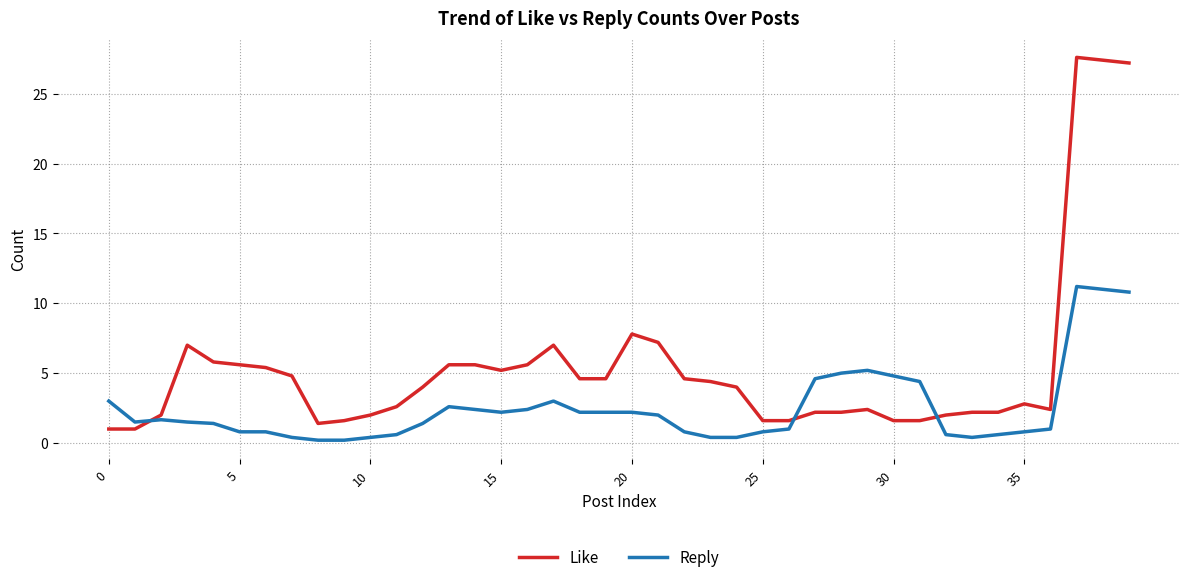

List the series in order of their peak value, lowest first.

Reply, Like